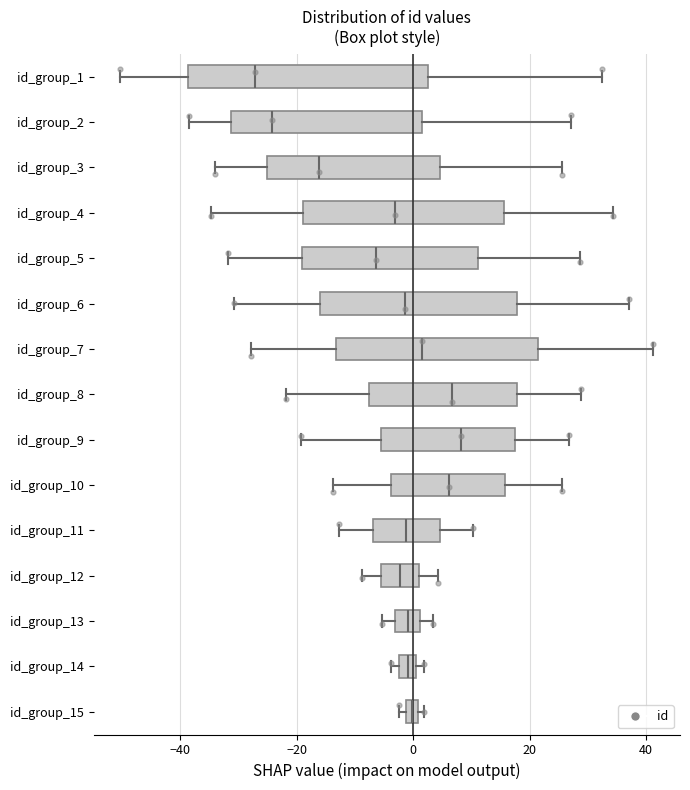

Where is the left edge of the box for id_group_6 on the x-axis? The values are not printed on the chart, so give them approximately, as read against the axis.

-16